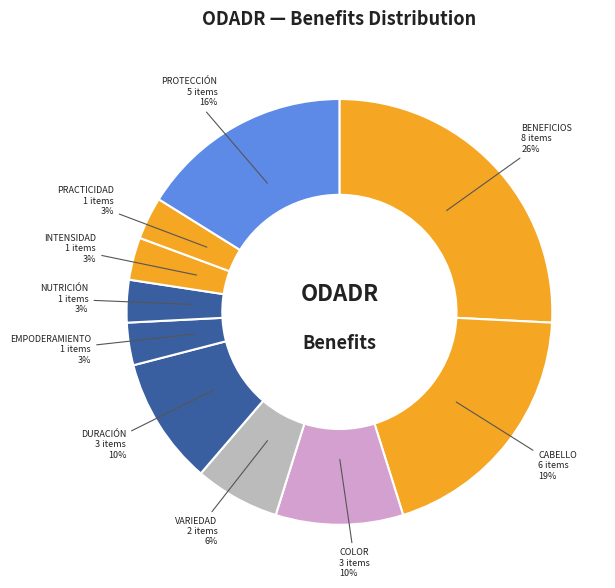

Count the number of slices in the pie.

10